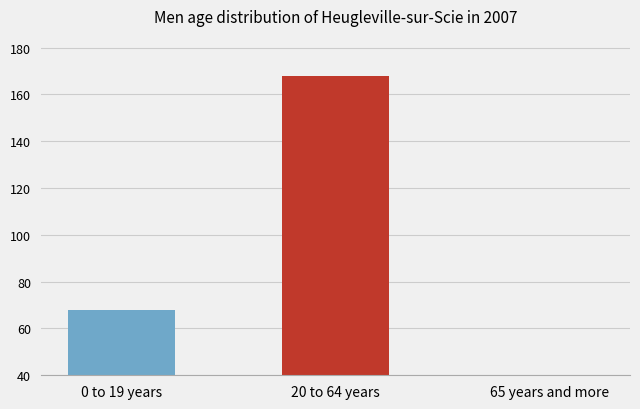

What is the difference between the maximum and minimum values?

164